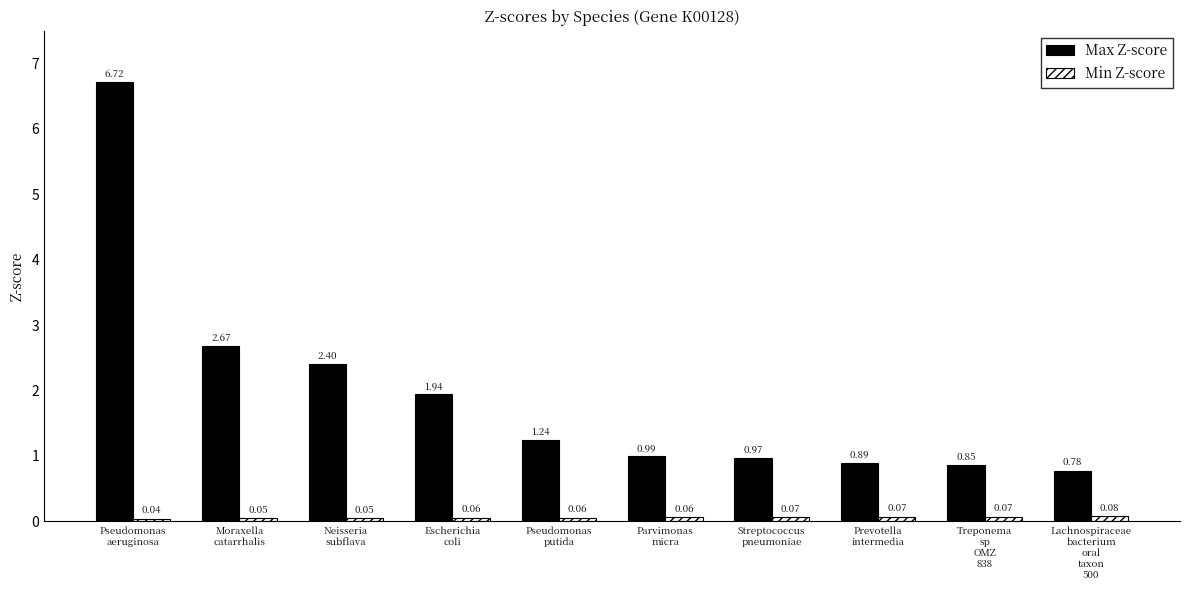

Which category has the lowest value across all series?

Pseudomonas
aeruginosa